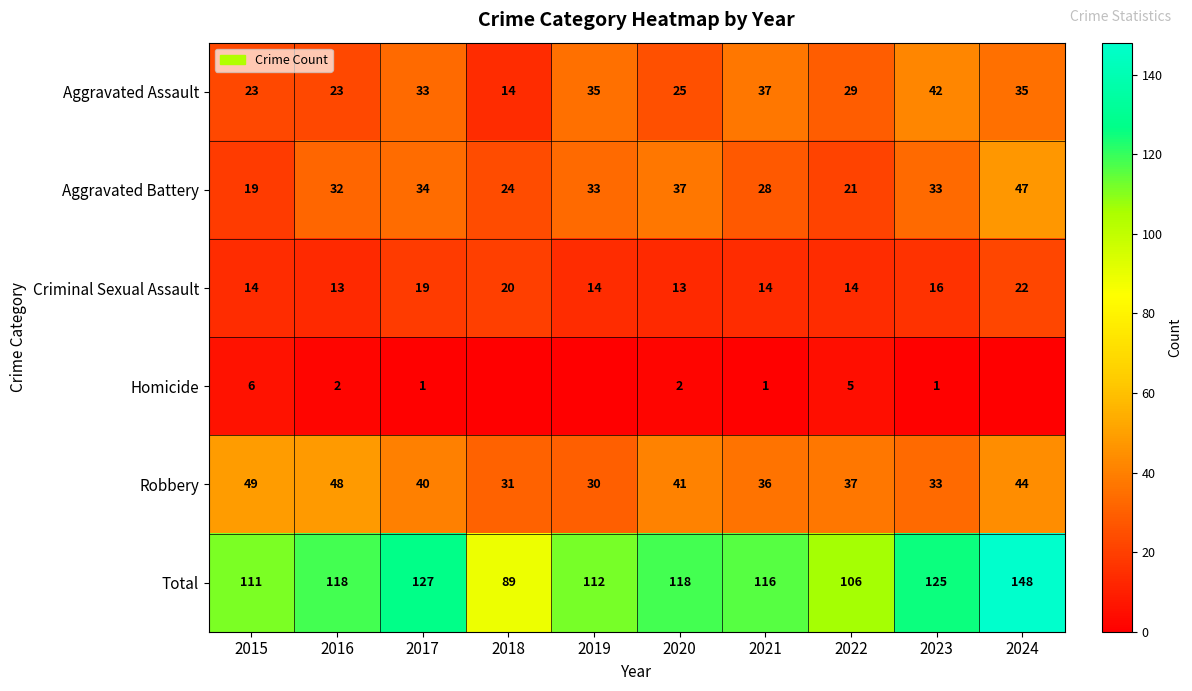

At which label is Robbery closest to 39?

2017